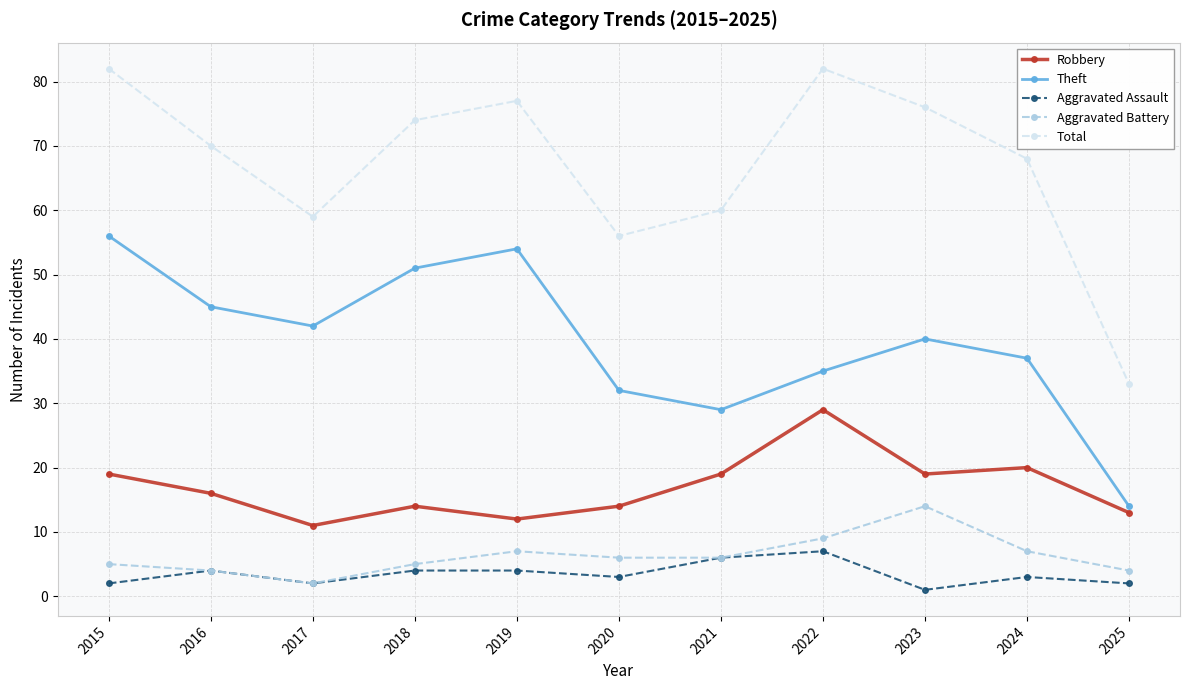

What are all the series names shown in the legend?

Robbery, Theft, Aggravated Assault, Aggravated Battery, Total